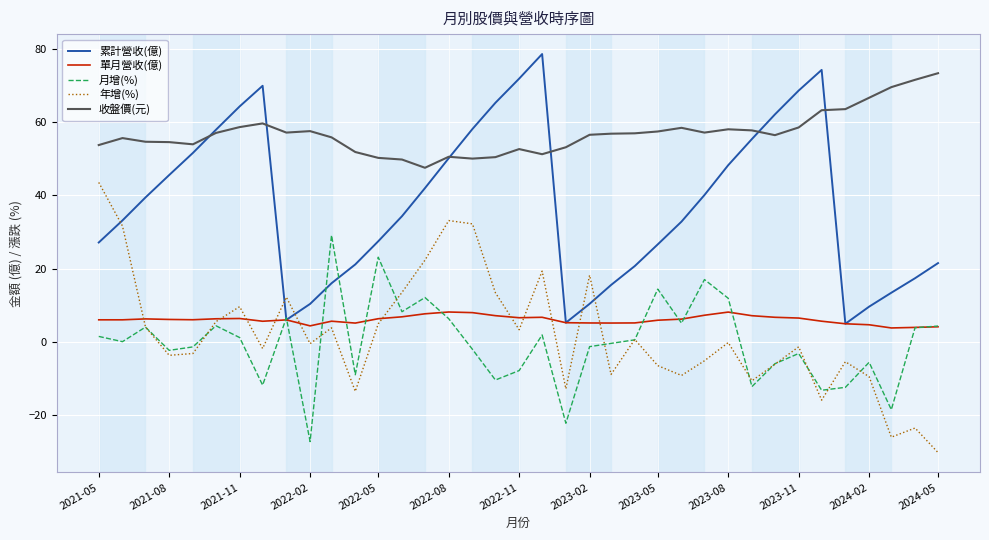

True or false: 收盤價(元) and 單月營收(億) intersect in this chart.

False